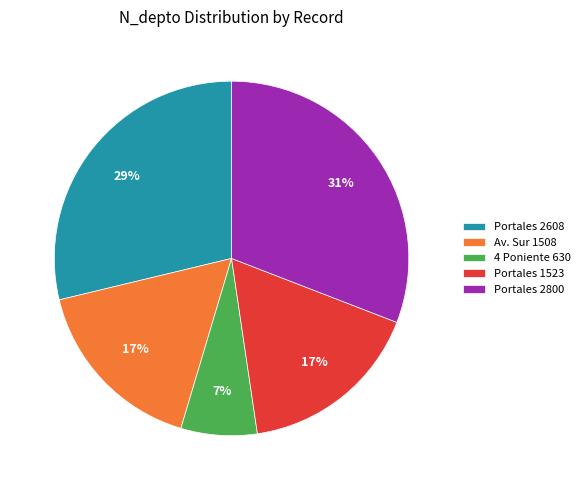

Count the number of slices in the pie.

5